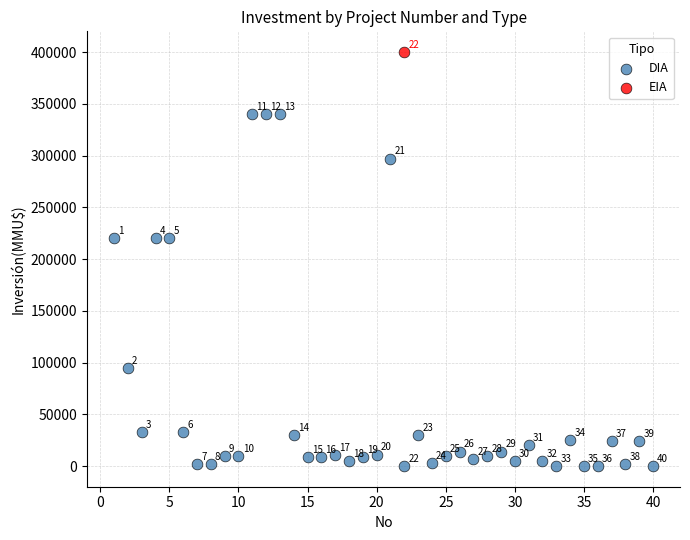

What are all the series names shown in the legend?

DIA, EIA